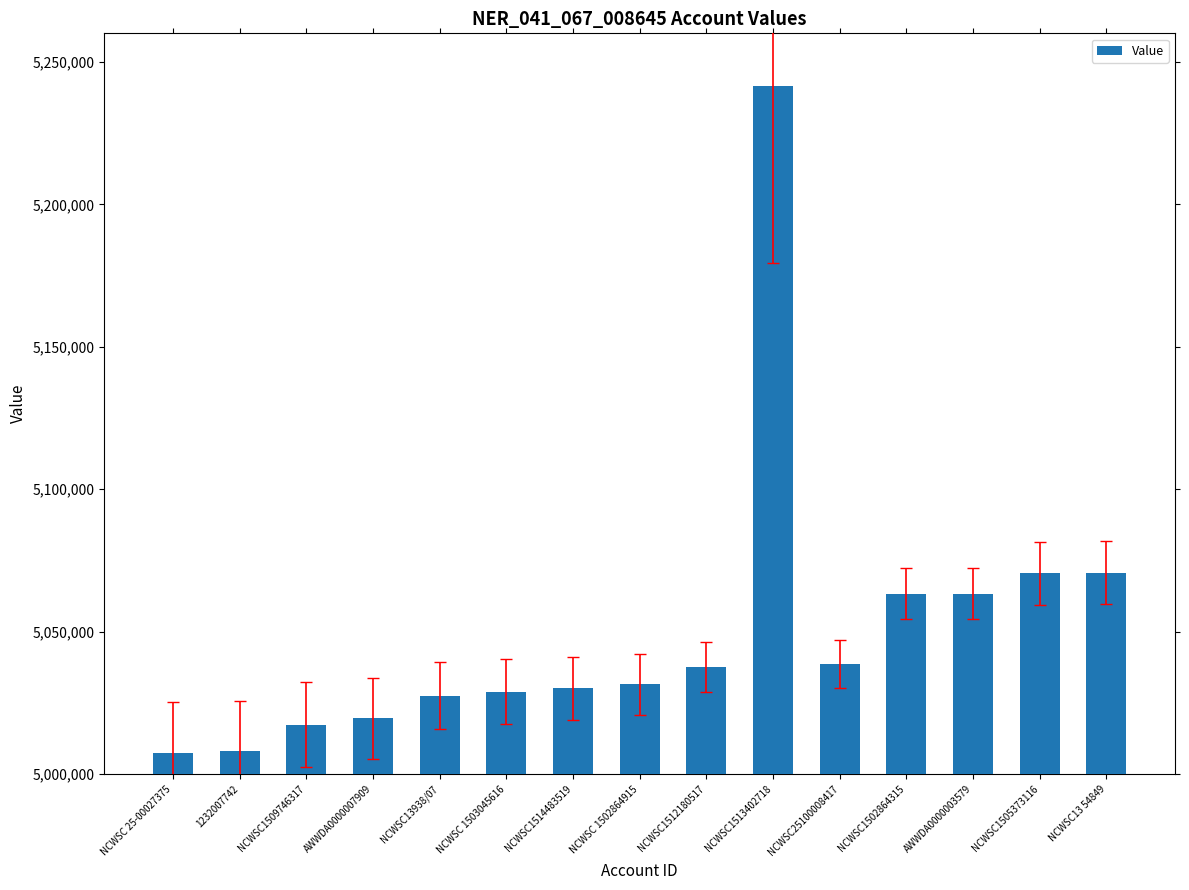

Is it true that the value at NCWSC13938/07 is 1983419?

False